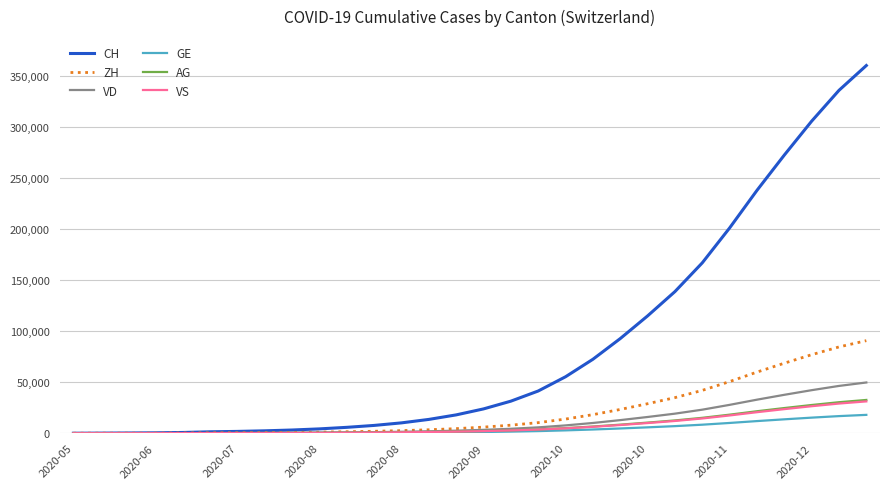

Which series has the largest range (max minus min)?

CH